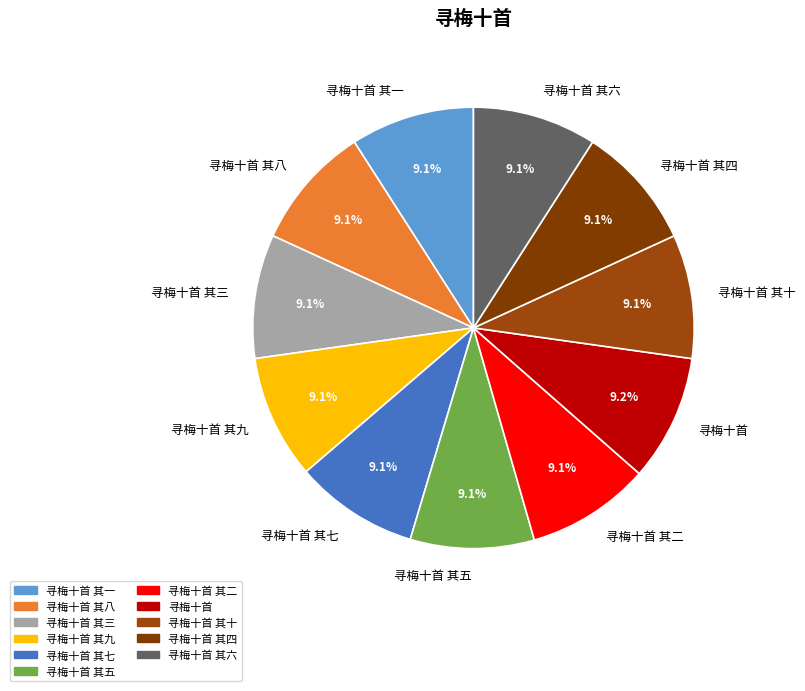

How many segments does this pie chart have?

11